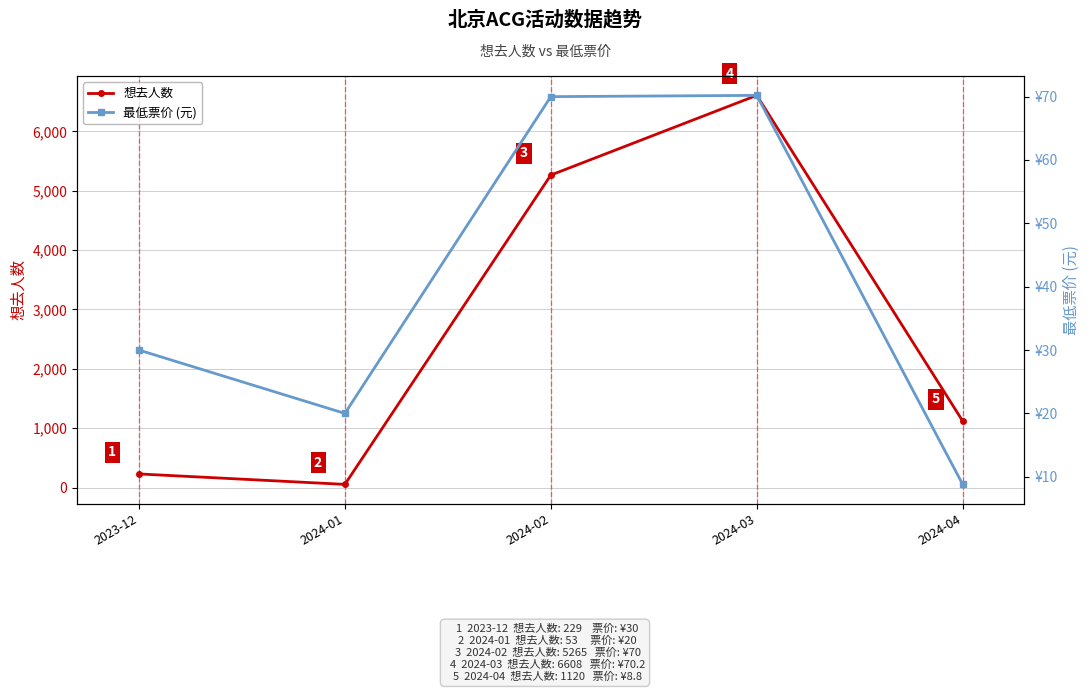

True or false: 想去人数 and 最低票价 (元) cross at least once.

False